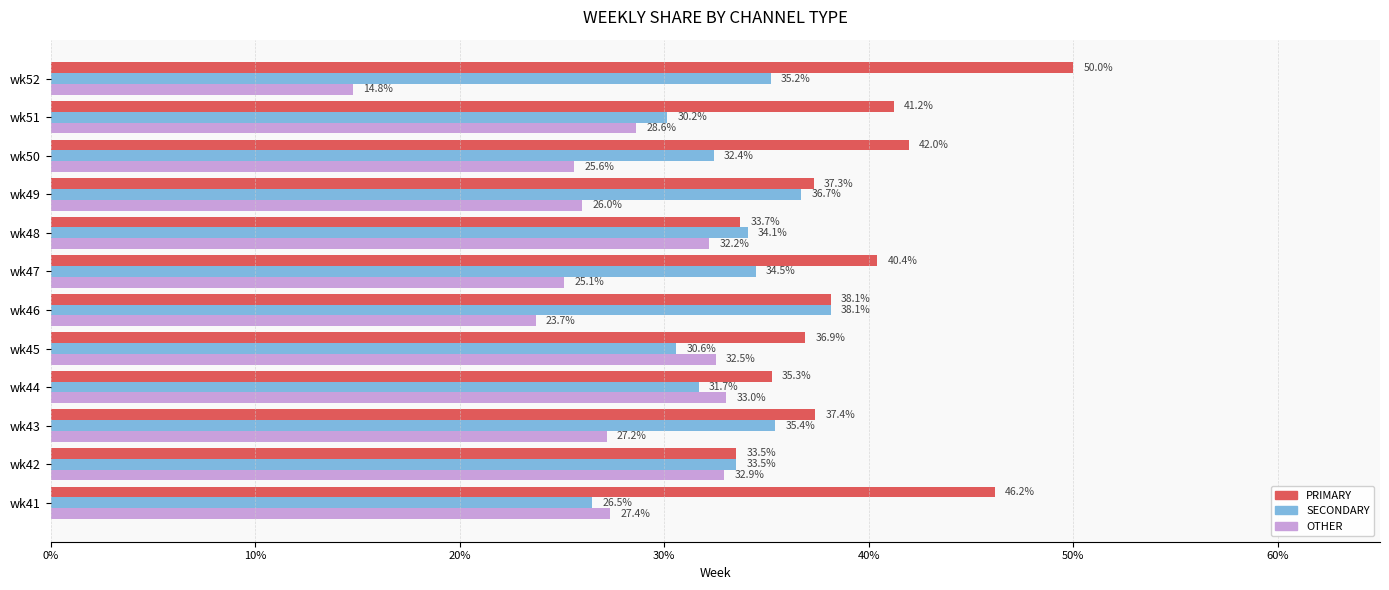

What is the average value of the PRIMARY series?

39.3